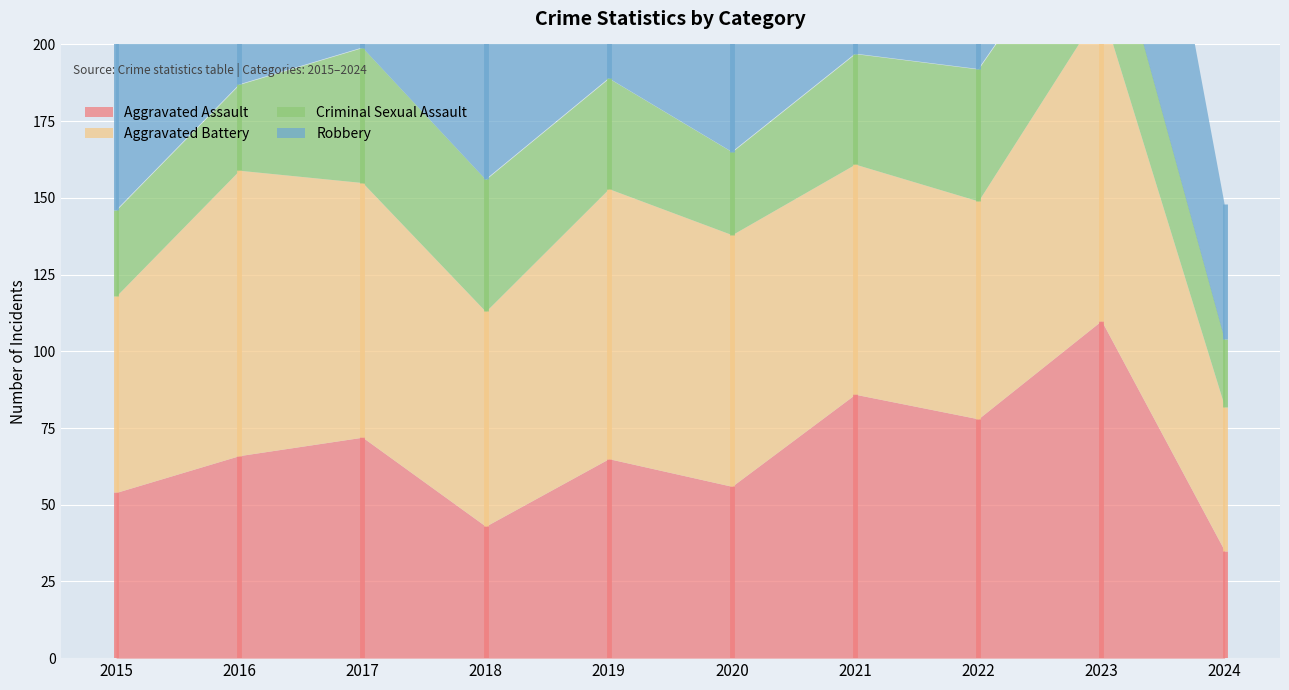

What is the value of the Aggravated Battery point at the 8th from the left?

71